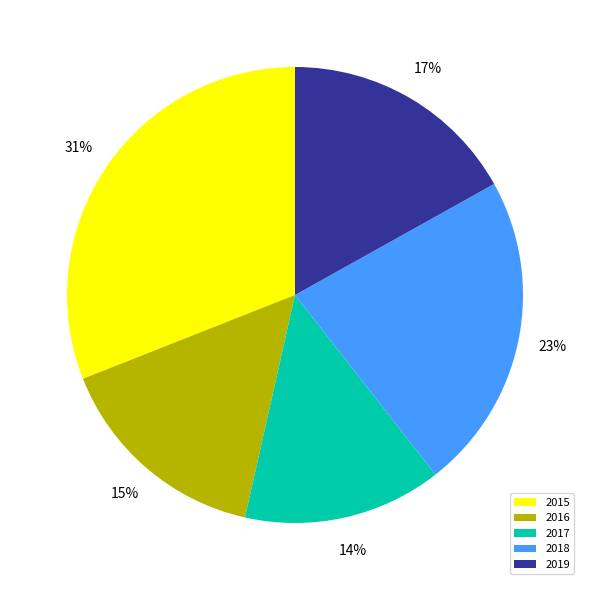

To the nearest percent, what percentage of the pie is 2017?

14%